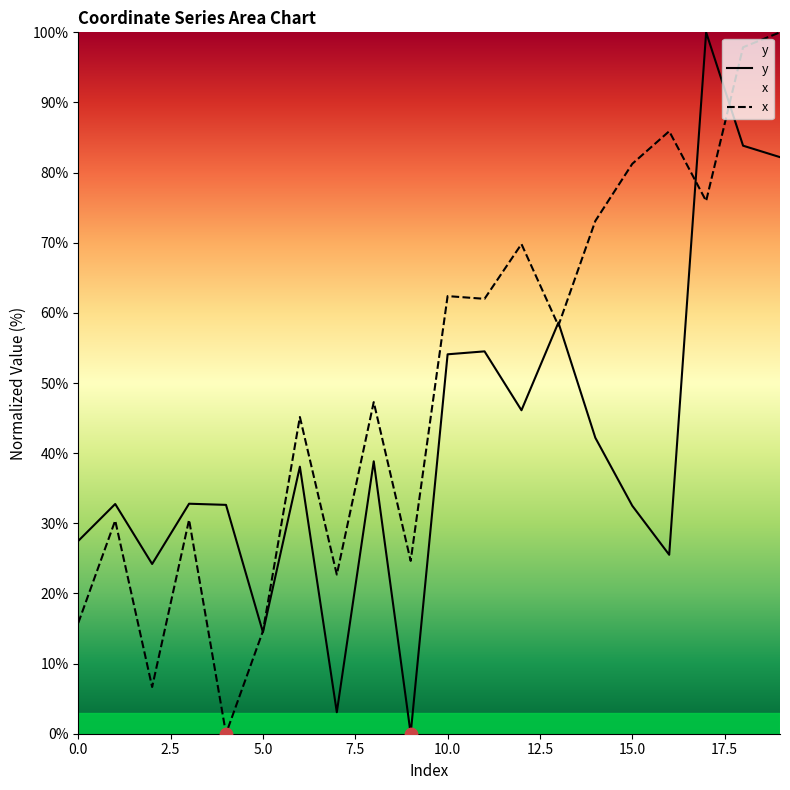

Which series has the largest total across all categories?

x